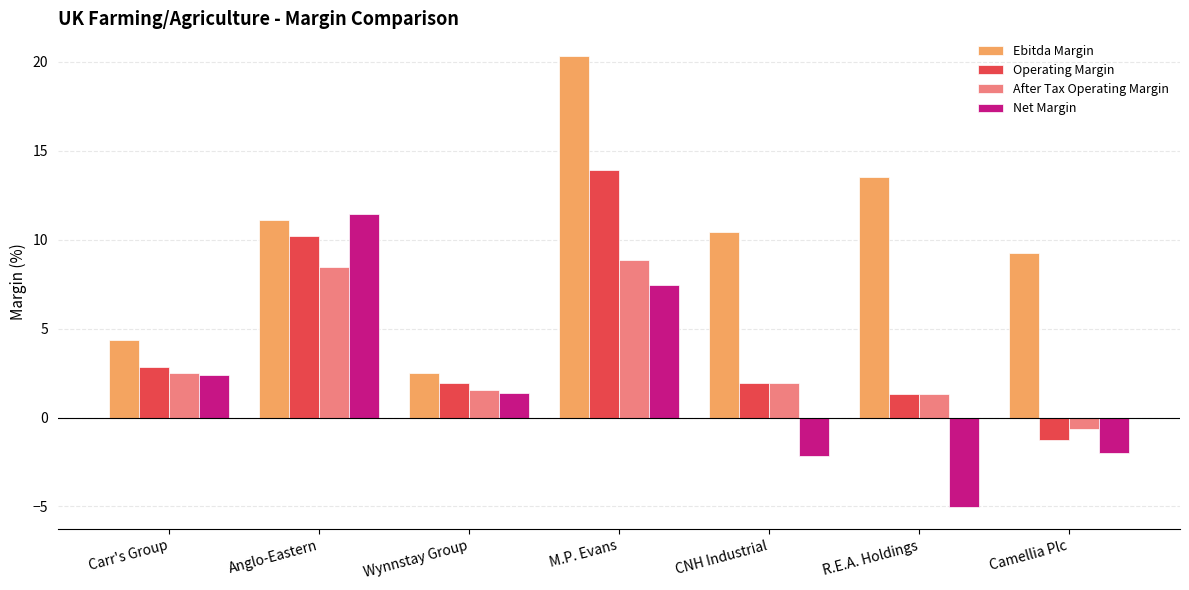

How many groups of bars are there?

7